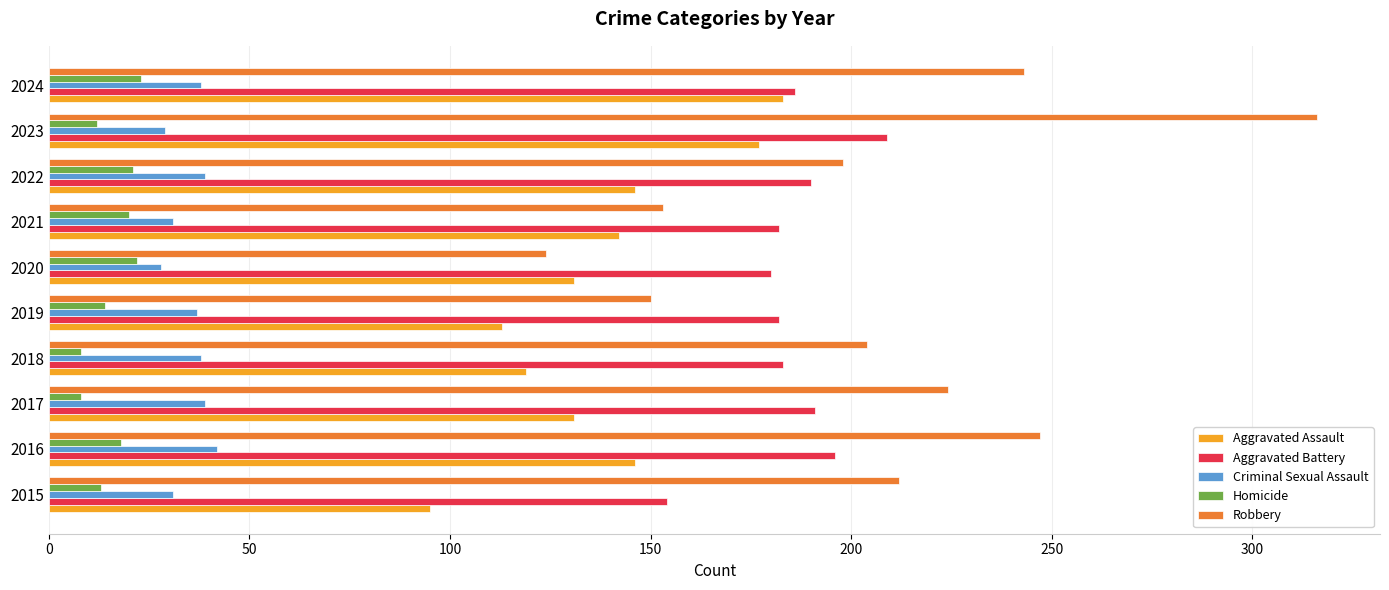

List the series in order of their peak value, highest first.

Robbery, Aggravated Battery, Aggravated Assault, Criminal Sexual Assault, Homicide